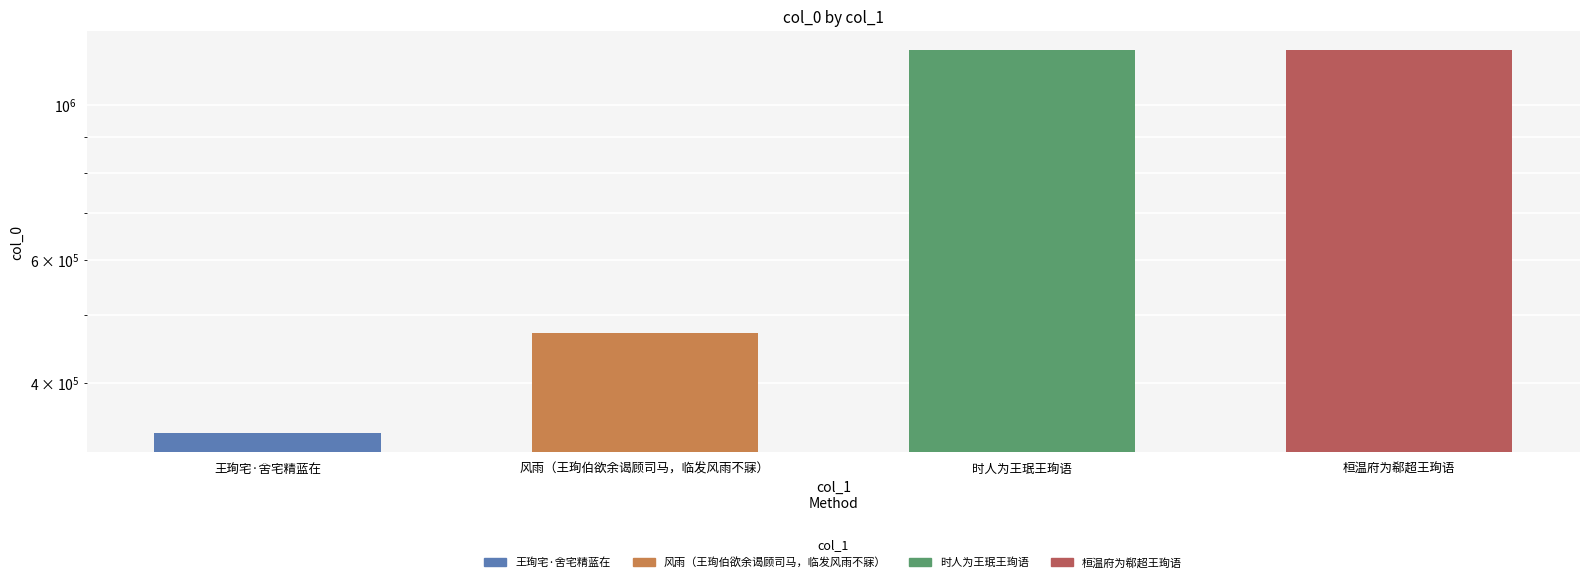

Reading right to left, list all the values displayed in this chart.

1199009	1199014	470884	339118